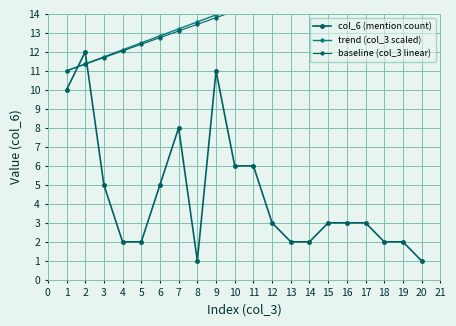

True or false: baseline (col_3 linear) and trend (col_3 scaled) intersect in this chart.

False